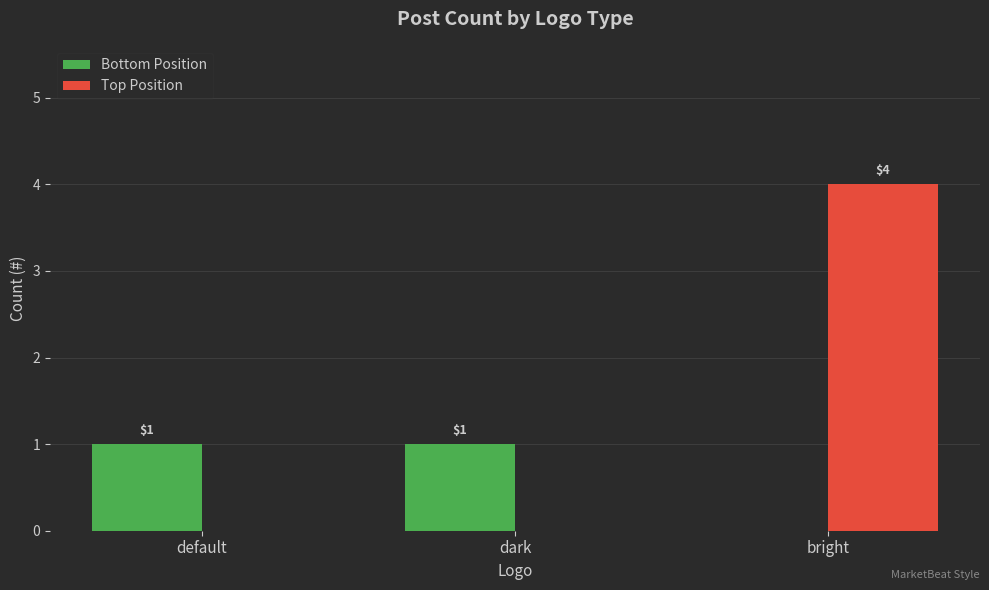

Count the Bottom Position values in the range 0 to 1.

3